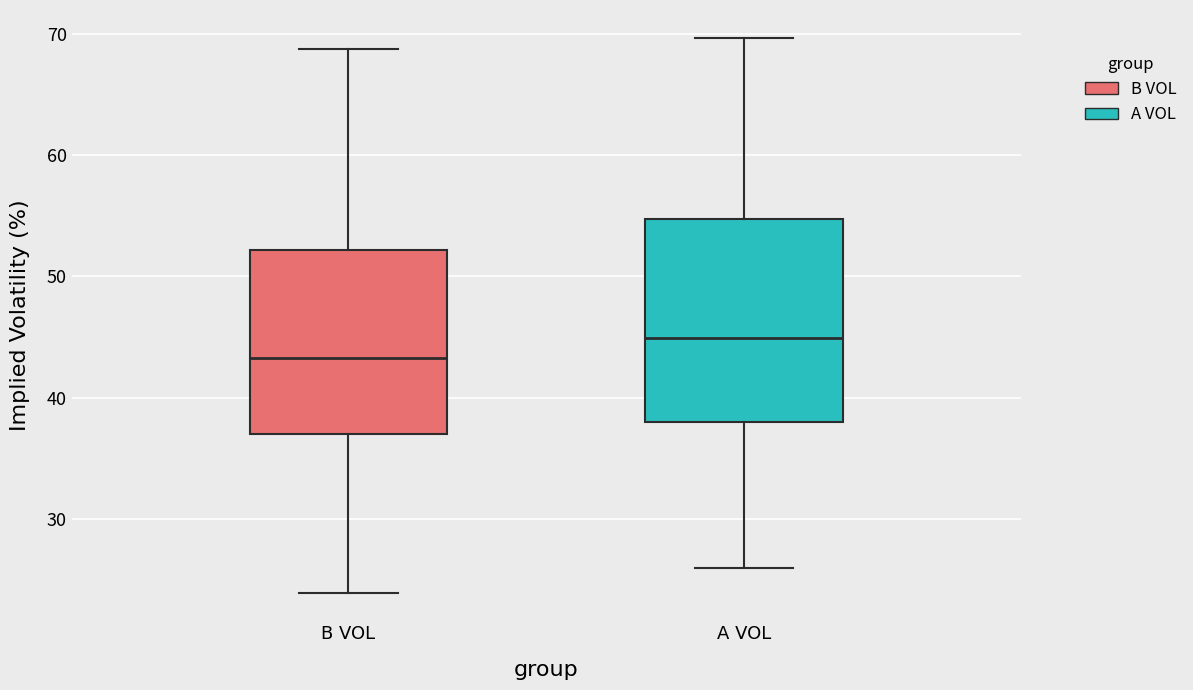

Reading left to right, read every box against the y-axis: the position of its median line, the range the box covers, and the ends of its whiskers. The values are not printed on the chart, so give them approximately, as read against the axis.

B VOL: median 43, box 37 to 52, whiskers 24 to 69
A VOL: median 45, box 38 to 55, whiskers 26 to 70